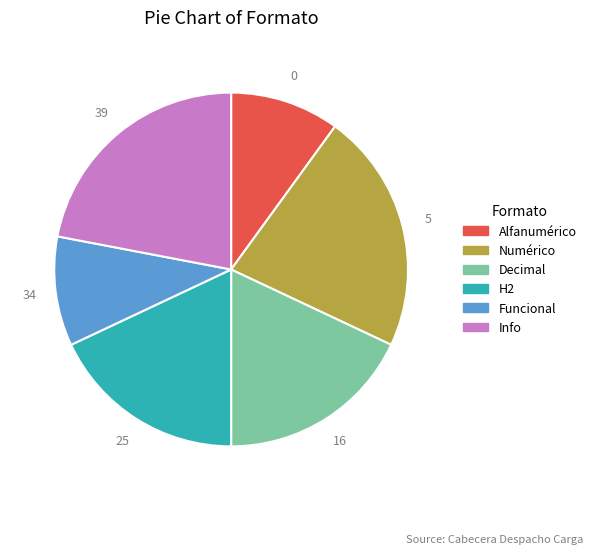

The Funcional slice represents 10% of the pie. True or false?

True